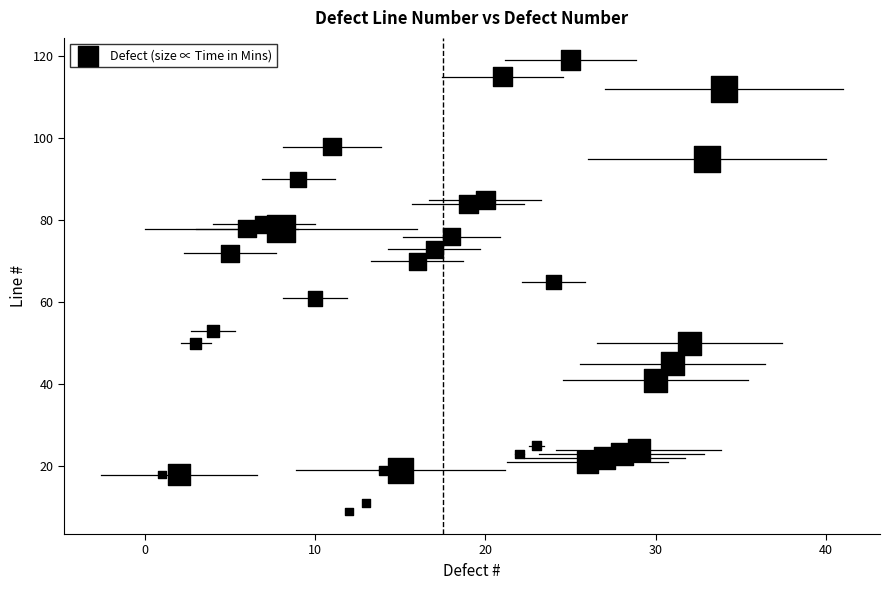

What is the range of Y values (max minus min)?

110